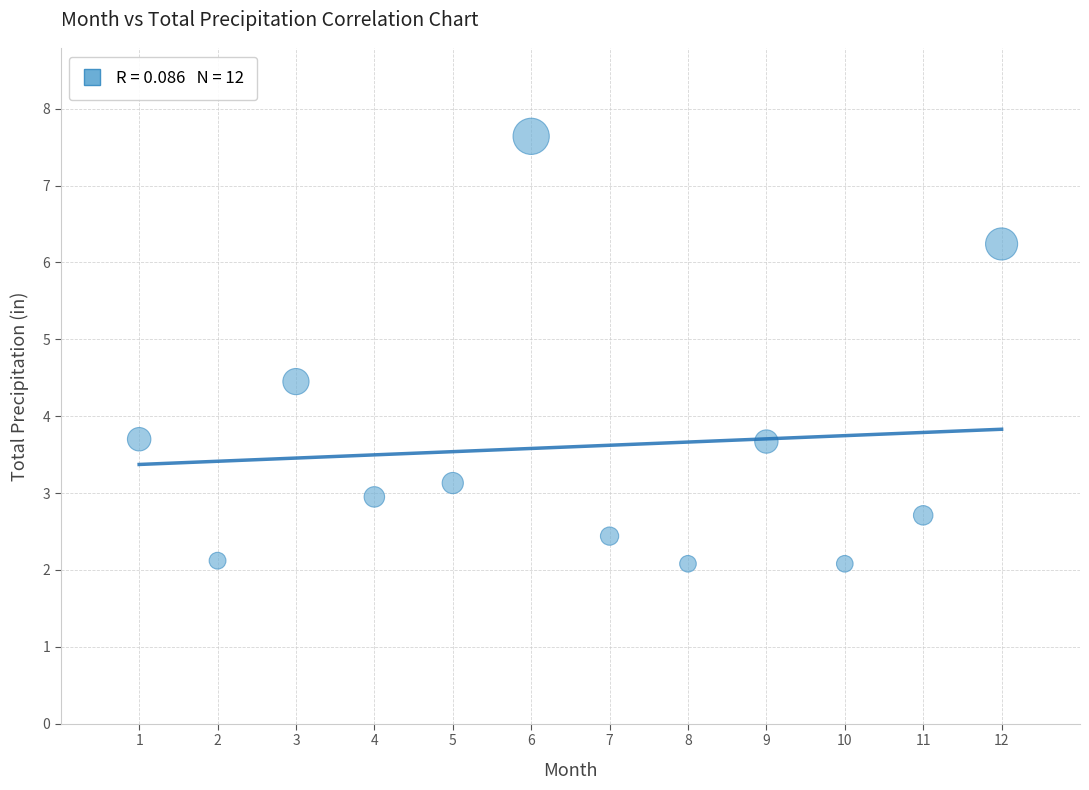

What is the average X value?

6.5